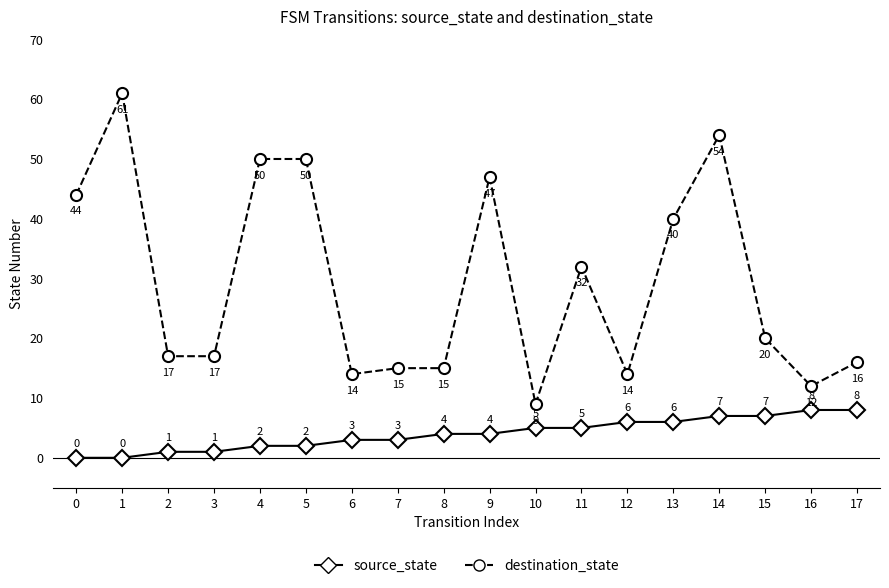

How many distinct data groups are displayed?

2